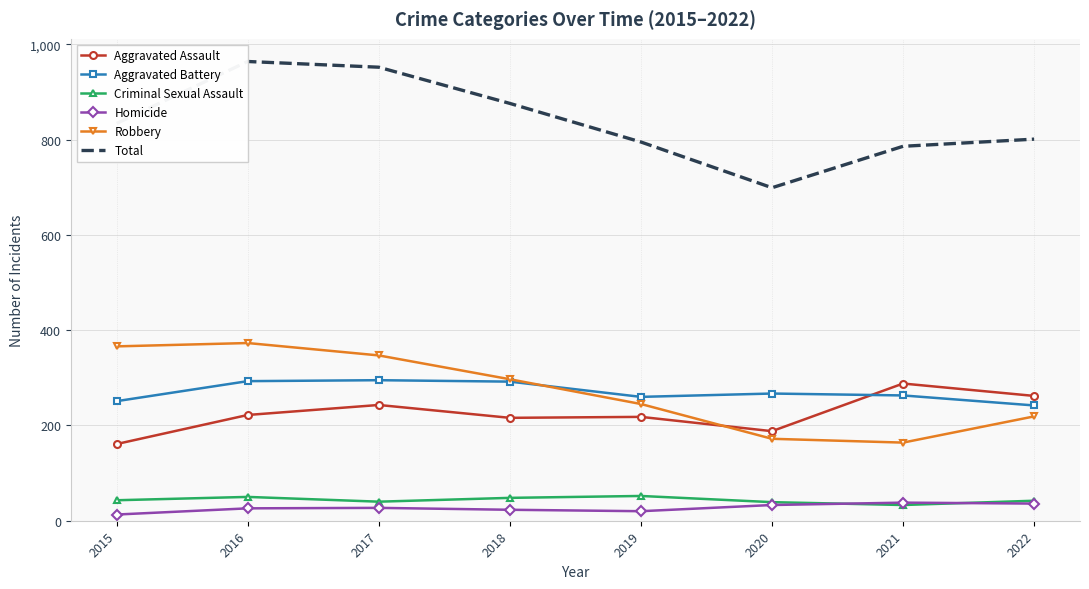

Reading left to right, transcribe all the data shown in this chart.

Aggravated Assault: 161	222	243	216	218	188	288	262
Aggravated Battery: 251	293	295	292	260	267	263	242
Criminal Sexual Assault: 43	50	40	48	52	39	33	42
Homicide: 13	26	27	23	20	33	38	36
Robbery: 366	373	347	297	245	172	164	219
Total: 834	964	952	876	795	699	786	801